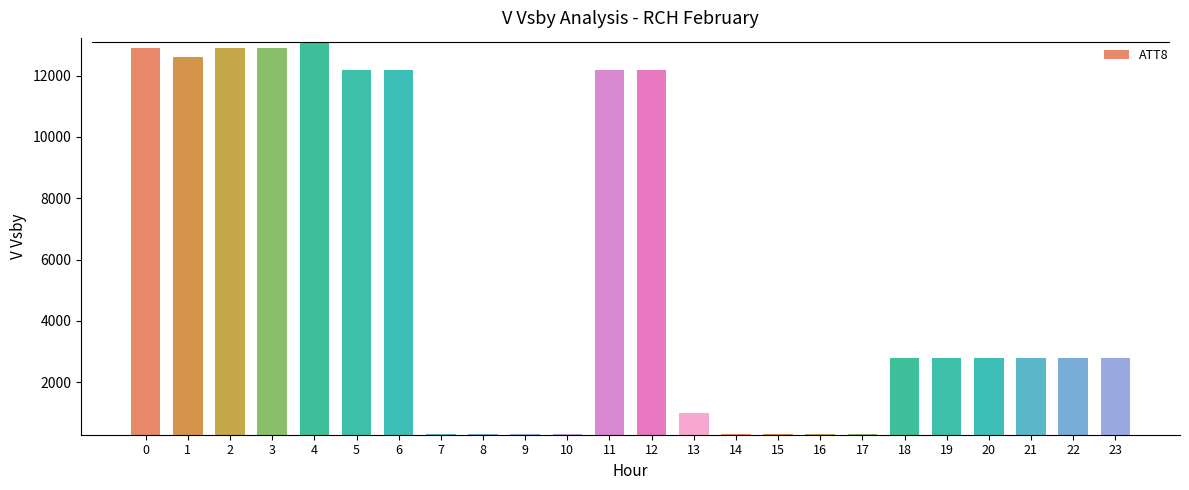

What is the minimum value shown in the chart?

300